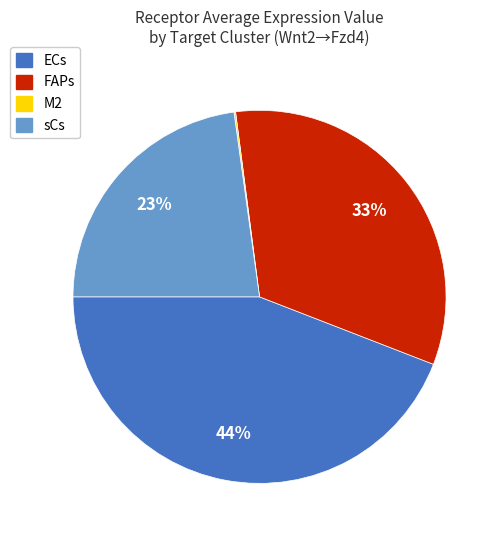

What is the largest slice in the pie chart?

ECs